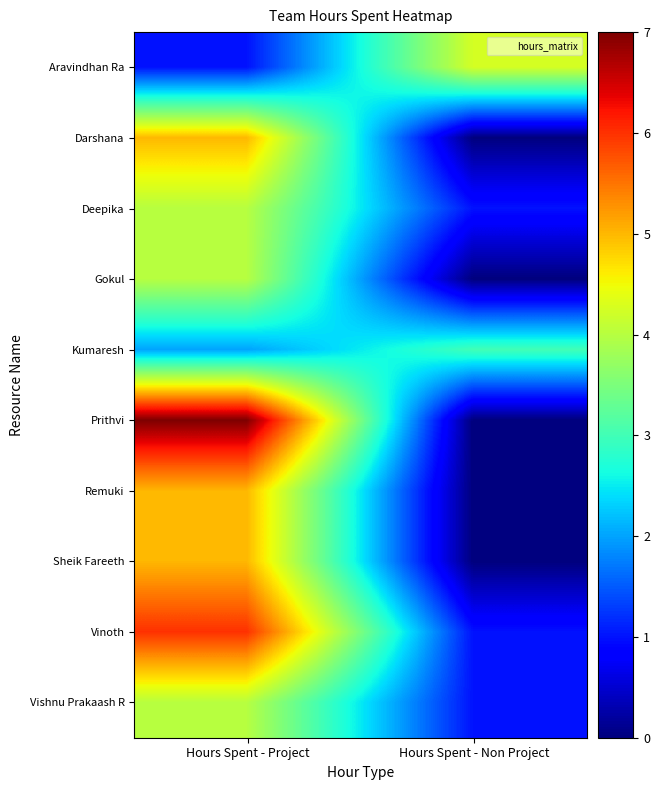

Rank the series by their maximum value, from highest to lowest.

Prithvi, Vinoth, Darshana, Remuki, Sheik Fareeth, Aravindhan Ra, Deepika, Gokul, Vishnu Prakaash R, Kumaresh